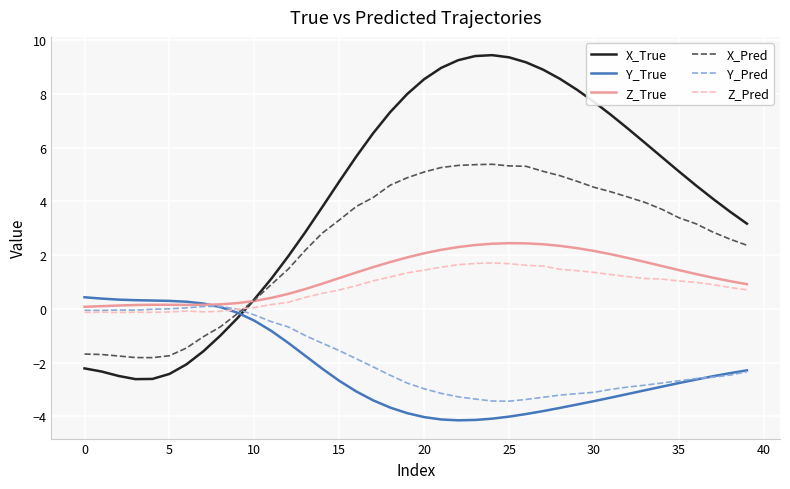

How many values in the Y_True series exceed -2?

14